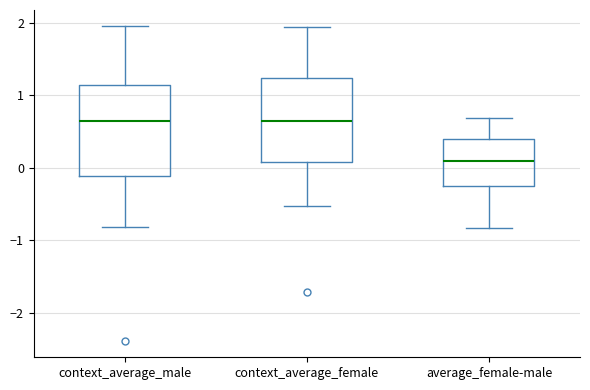

Reading left to right, read every box against the y-axis: the position of its median line, the range the box covers, and the ends of its whiskers. The values are not printed on the chart, so give them approximately, as read against the axis.

context_average_male: median 0.6, box -0.1 to 1.1, whiskers -0.8 to 2.0
context_average_female: median 0.6, box 0.1 to 1.2, whiskers -0.5 to 1.9
average_female-male: median 0.1, box -0.3 to 0.4, whiskers -0.8 to 0.7